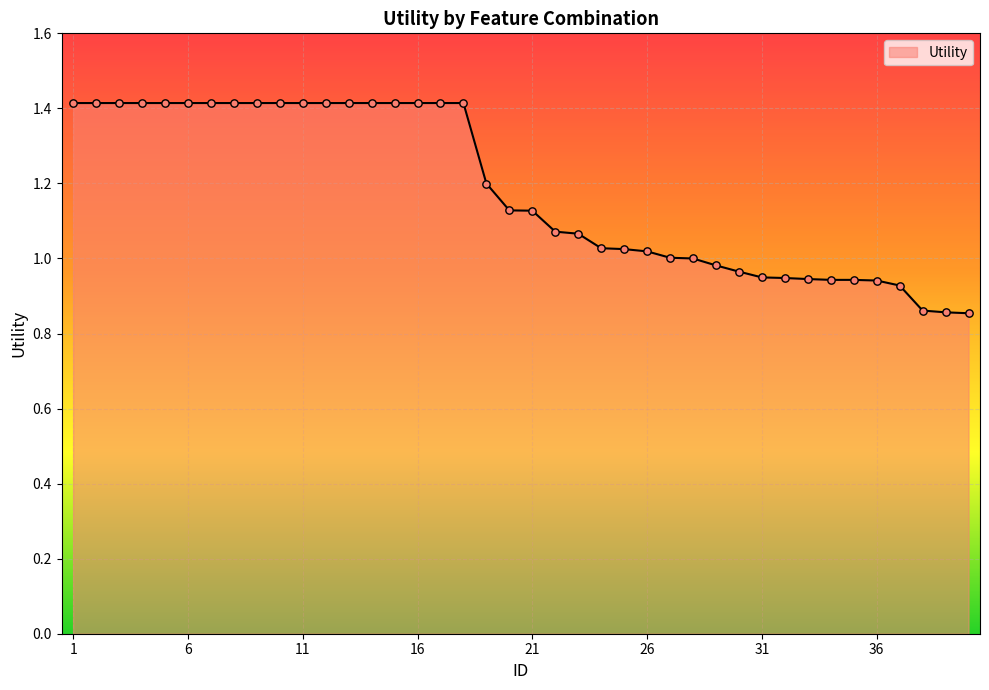

What is the maximum value shown in the chart?

1.4